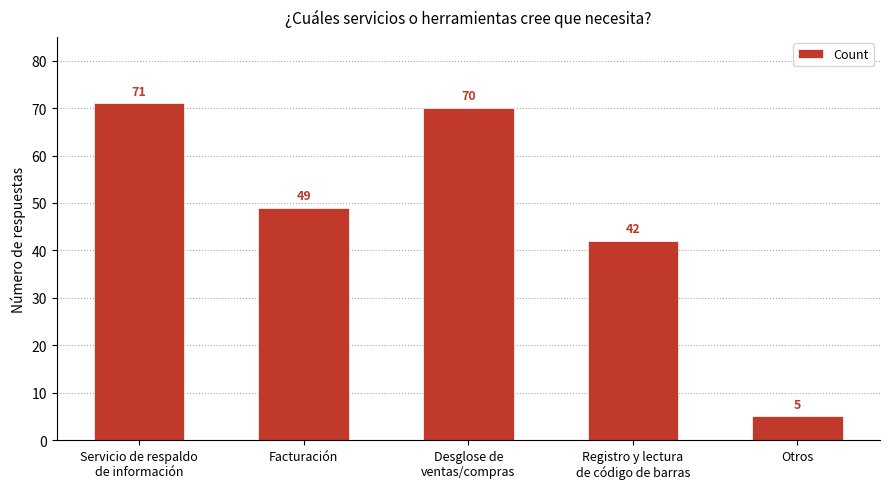

What is the ratio of the value at Facturación to the value at Registro y lectura
de código de barras?

1.2